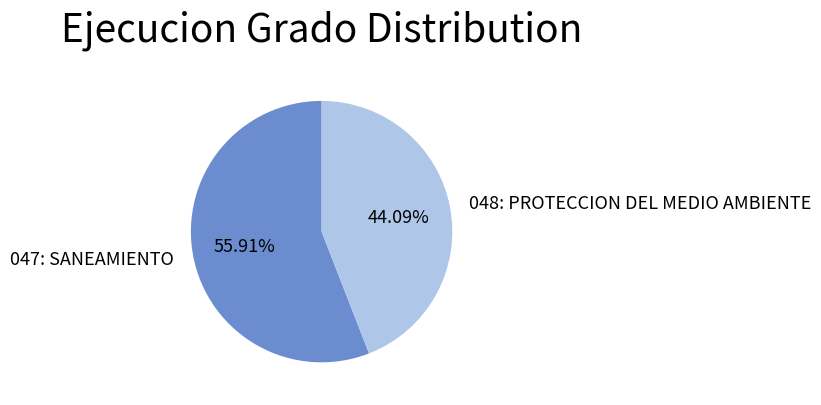

Which slice is the smallest?

048: PROTECCION DEL MEDIO AMBIENTE